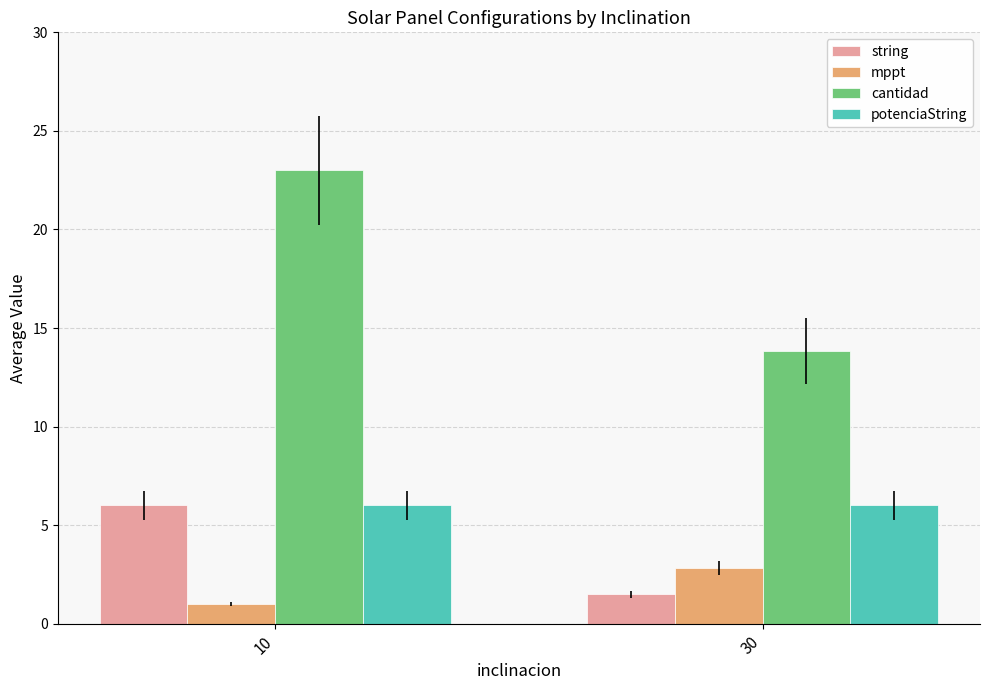

Reading left to right, extract all data points from this chart.

string: 10=6.0	30=1.5
mppt: 10=1.0	30=2.8
cantidad: 10=23.0	30=13.8
potenciaString: 10=6.0	30=6.0